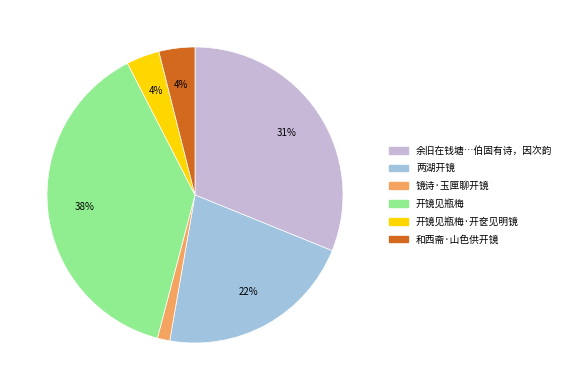

Is there any slice that represents more than half of the pie?

No